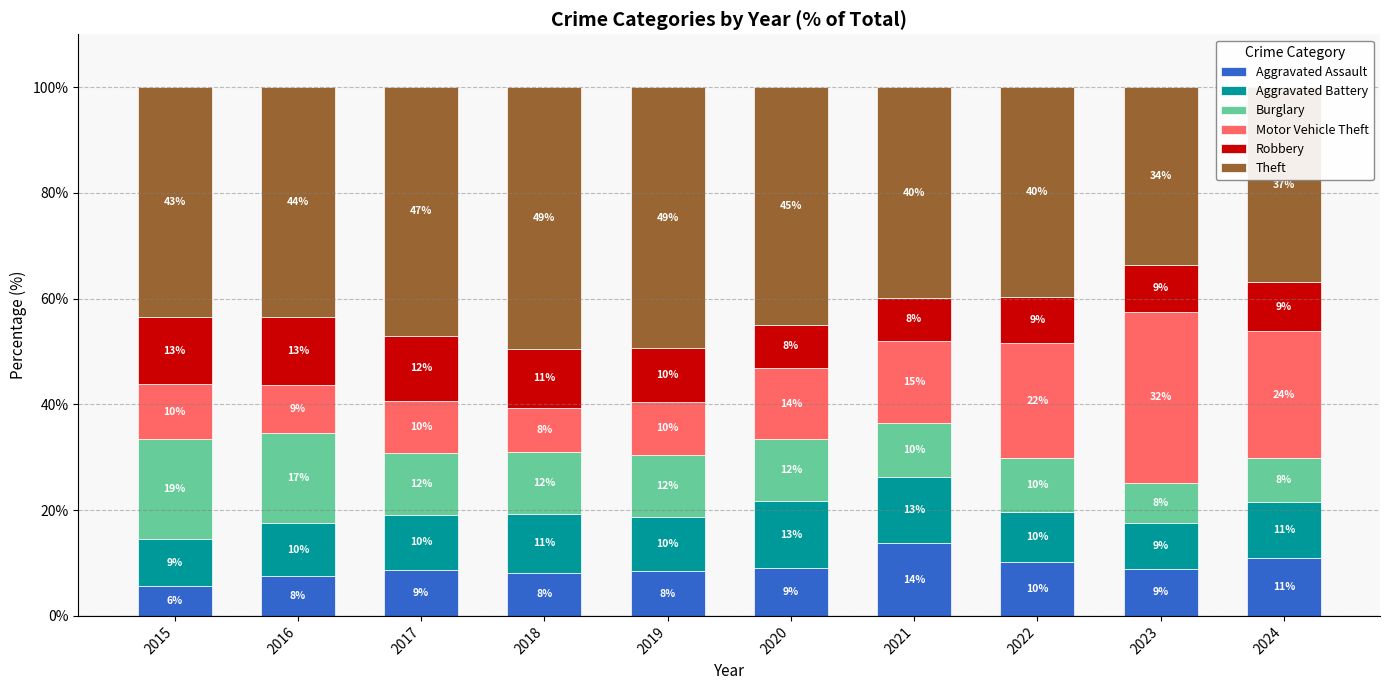

What is the difference between the maximum and second lowest values in the Robbery series?

4.6